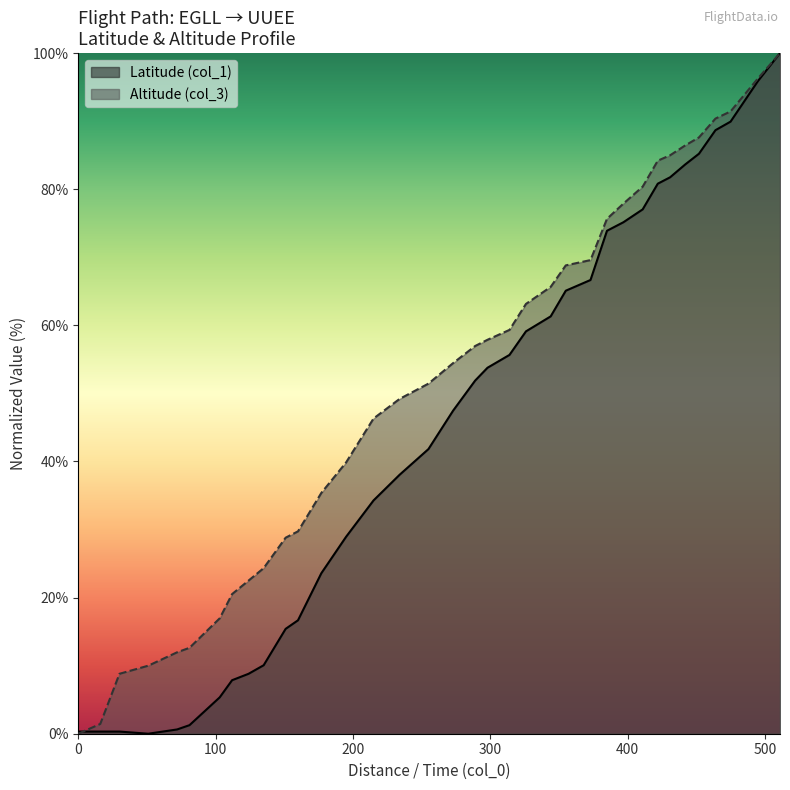

List the series in order of their overall mean, highest first.

Altitude (col_3), Latitude (col_1)